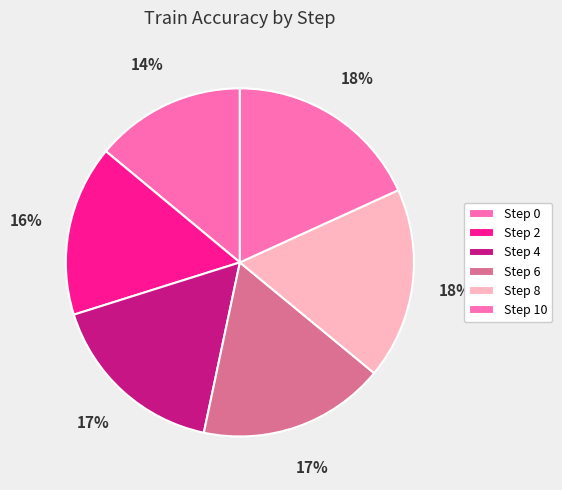

Count the number of slices in the pie.

6